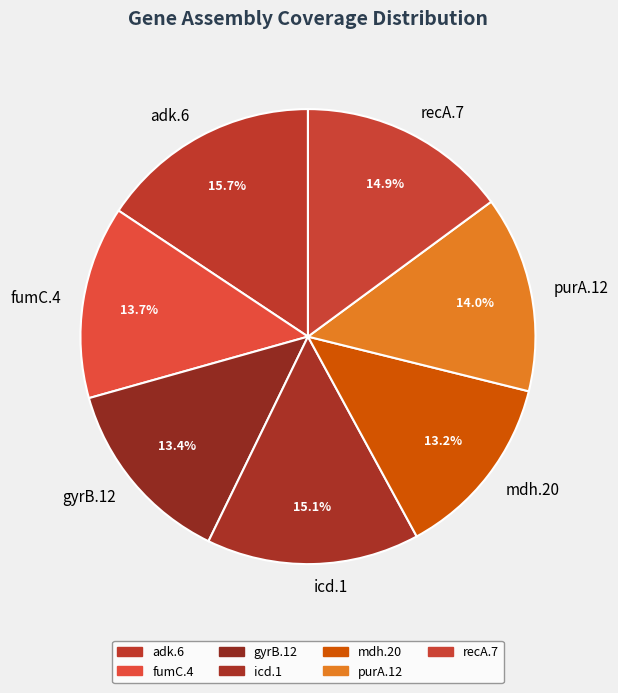

Which has a higher value, gyrB.12 or icd.1?

icd.1